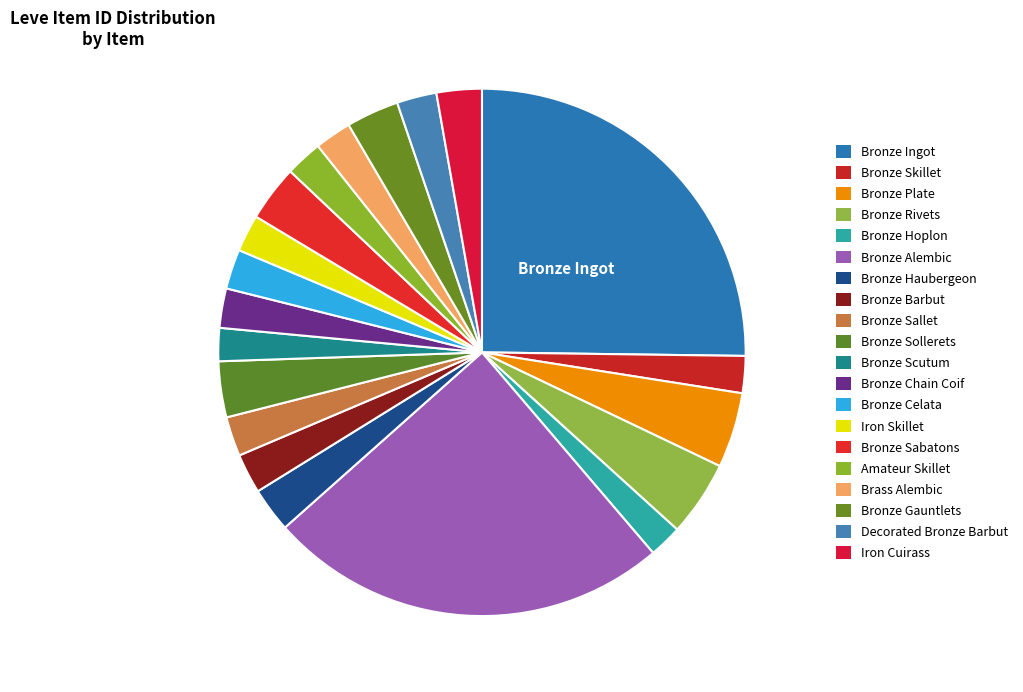

Count the number of slices in the pie.

20